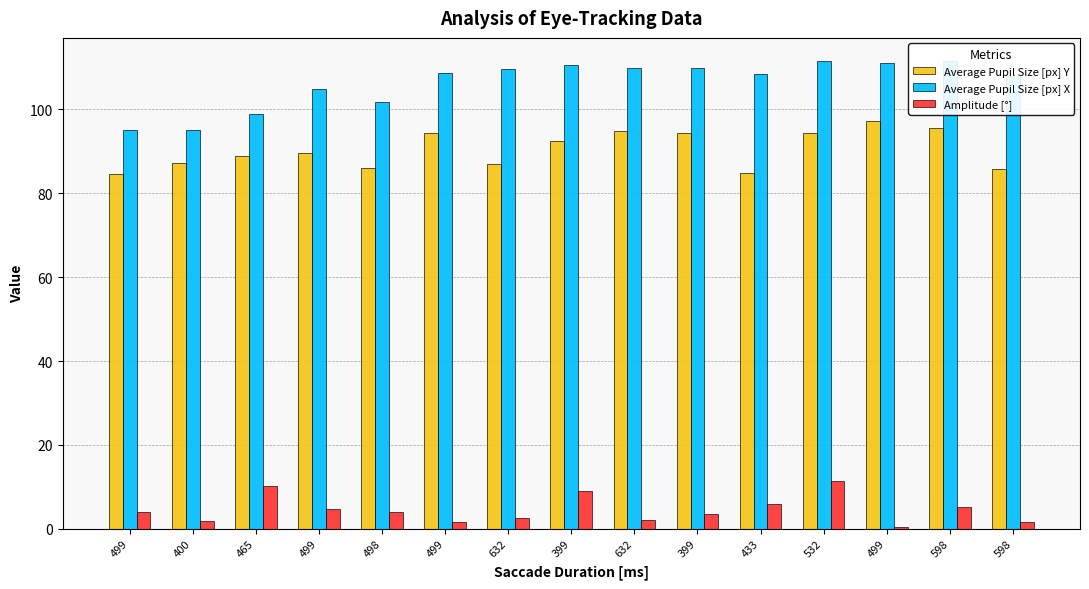

What is the sum of the Average Pupil Size [px] X values at 499 and 598?

213.0